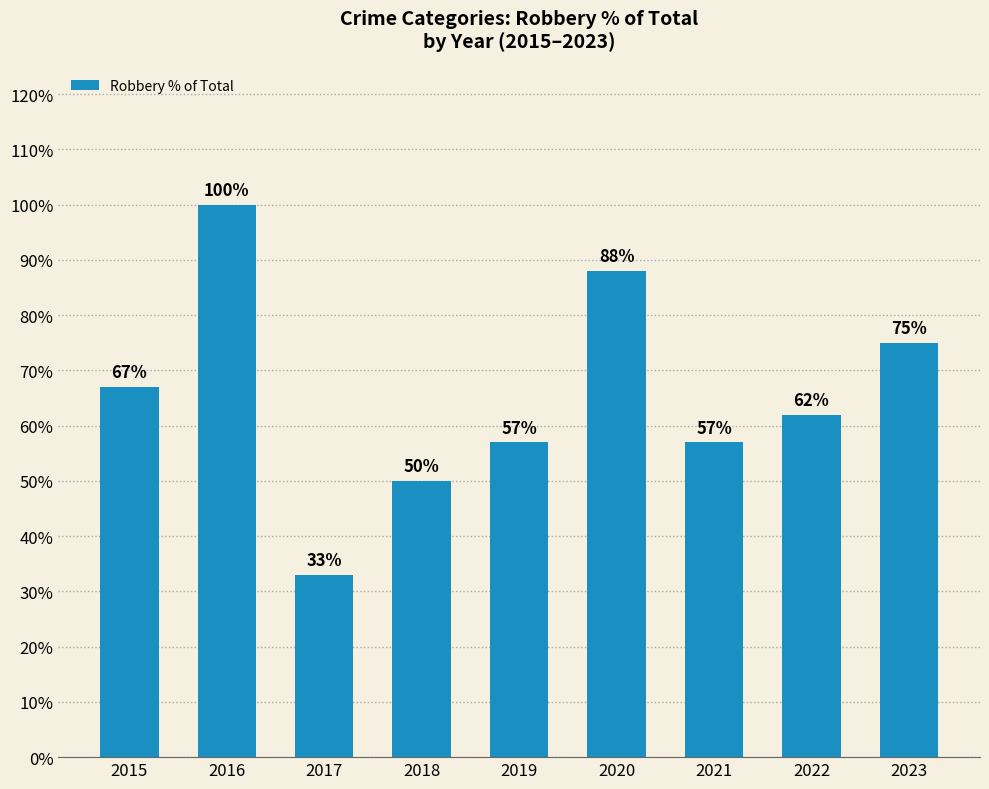

What is the maximum value shown in the chart?

100